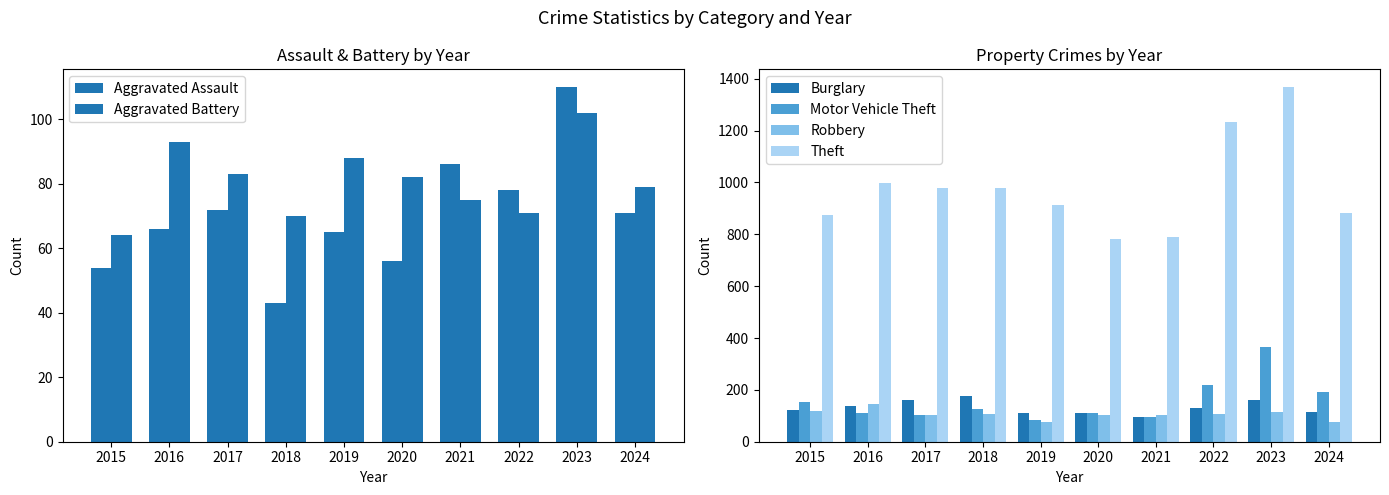

At how many categories does at least one series exceed 346?

10